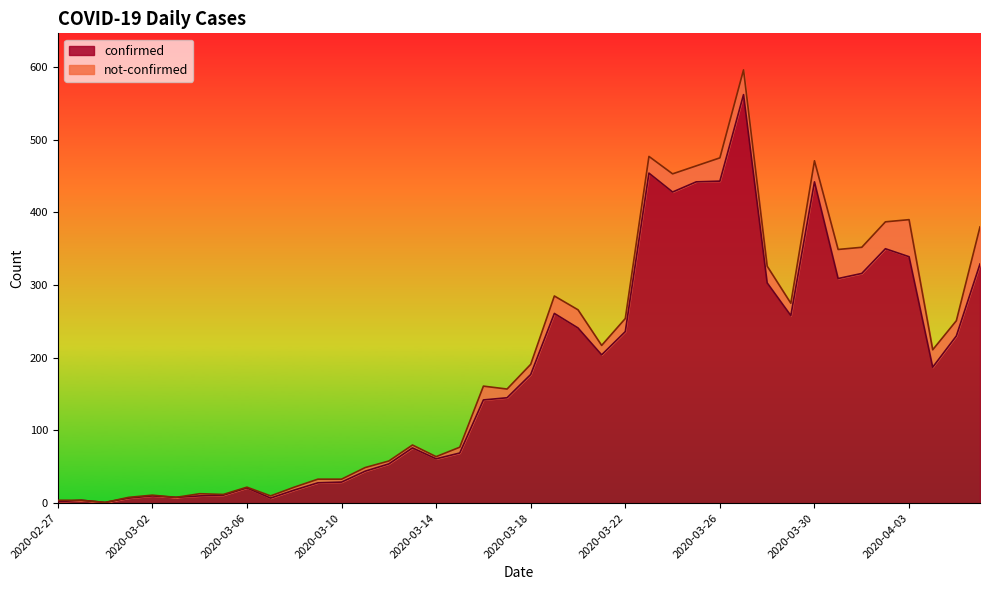

At which label does the data first exceed 177?

2020-03-19